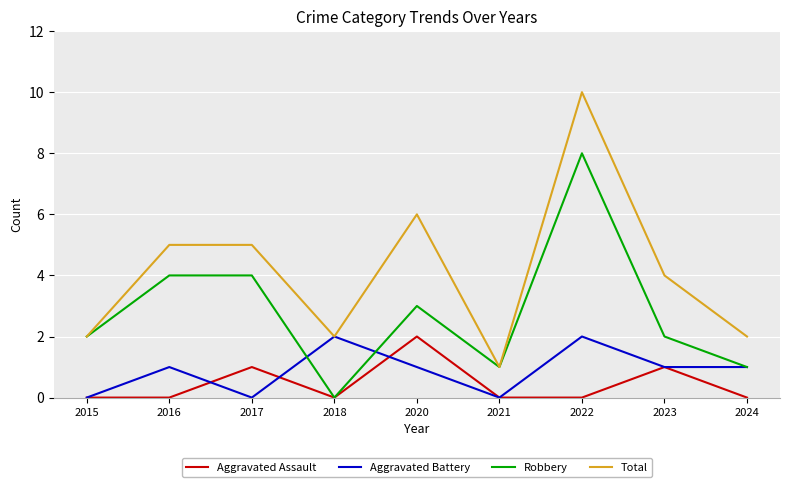

What is the highest value of the Robbery series?

8